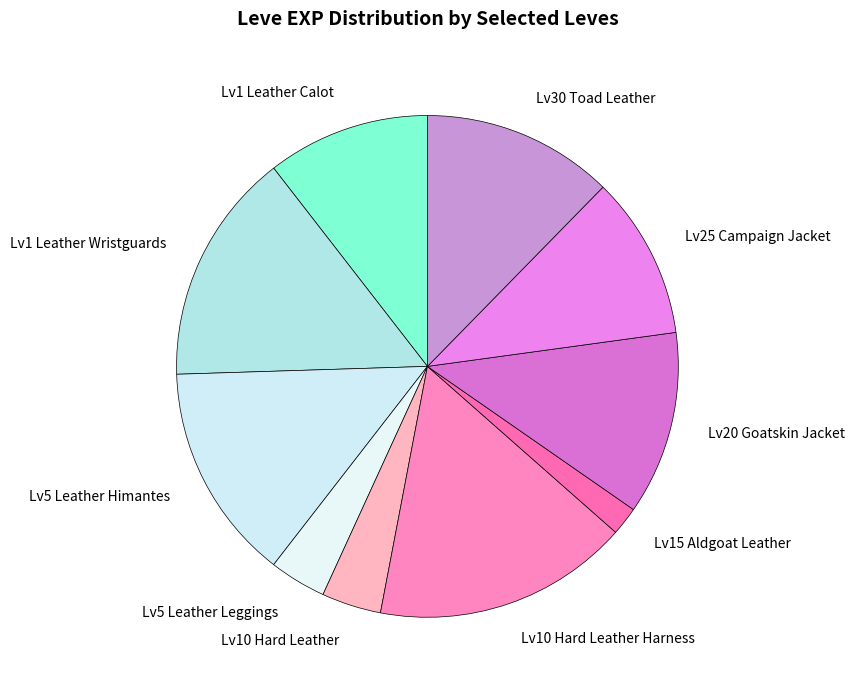

Count the number of slices in the pie.

10